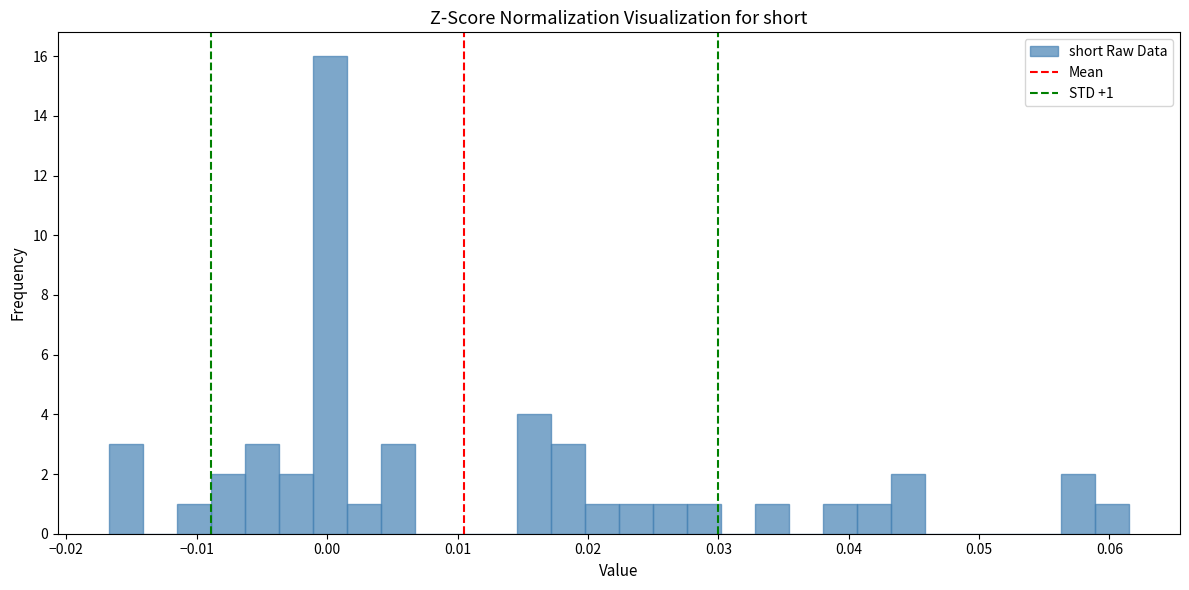

Around what value on the x-axis is the tallest bar? Give the approximate position of its centre, as read against the axis.

0.000